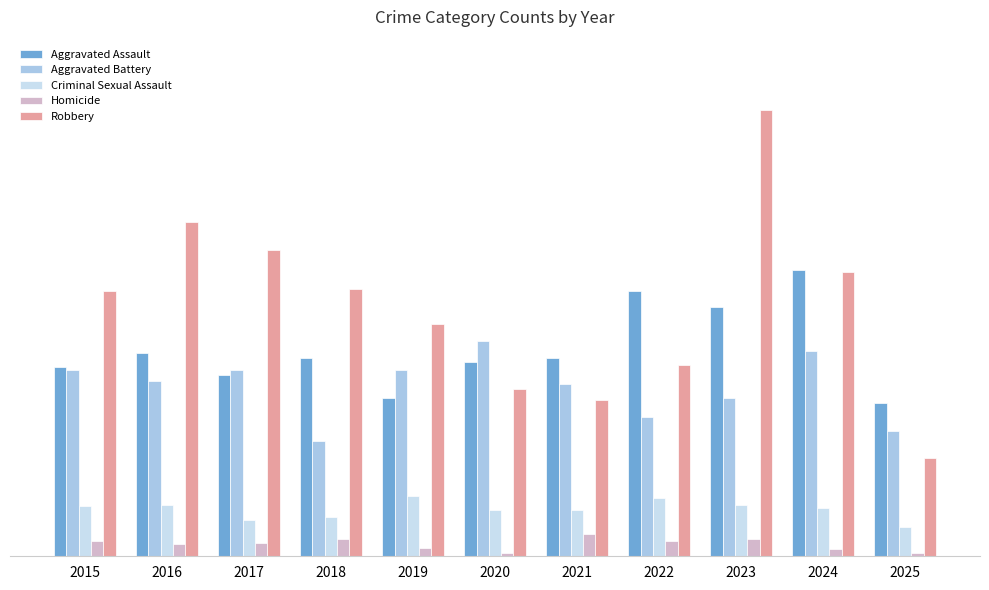

Which series changed the most between 2021 and 2024?

Robbery